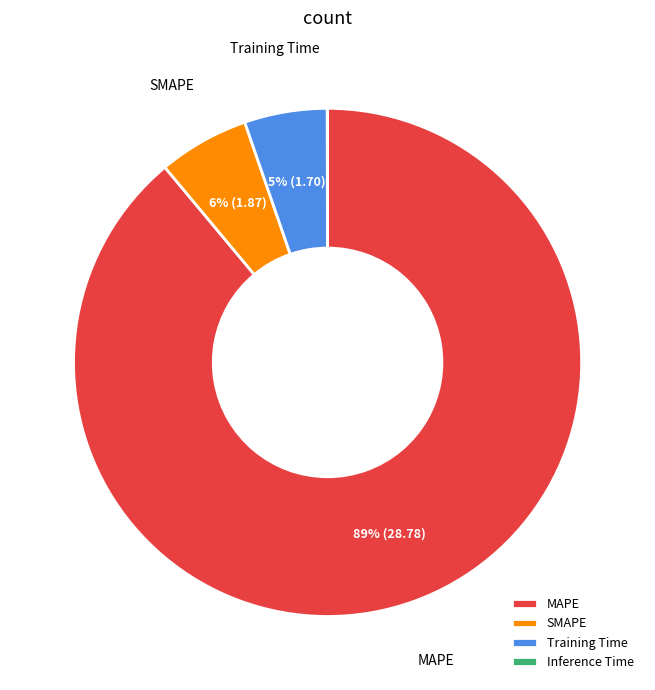

To the nearest percent, what portion does Training Time represent?

5%